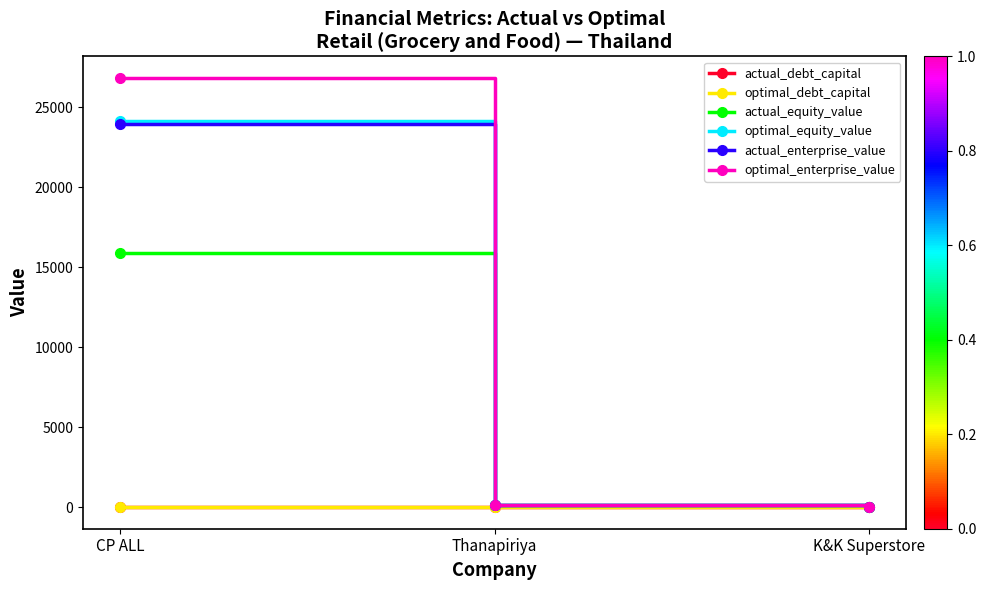

What value does the optimal_equity_value series have at K&K Superstore?

28.0